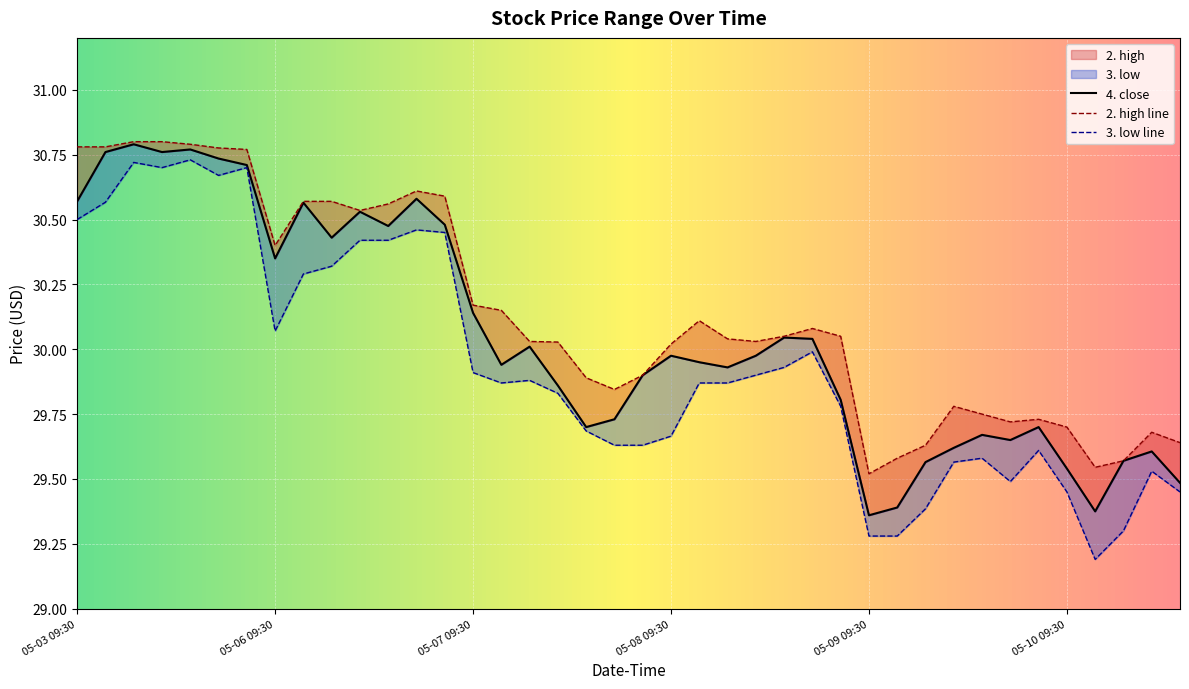

At which category does 4. close reach its first local peak?

05-03 11:30